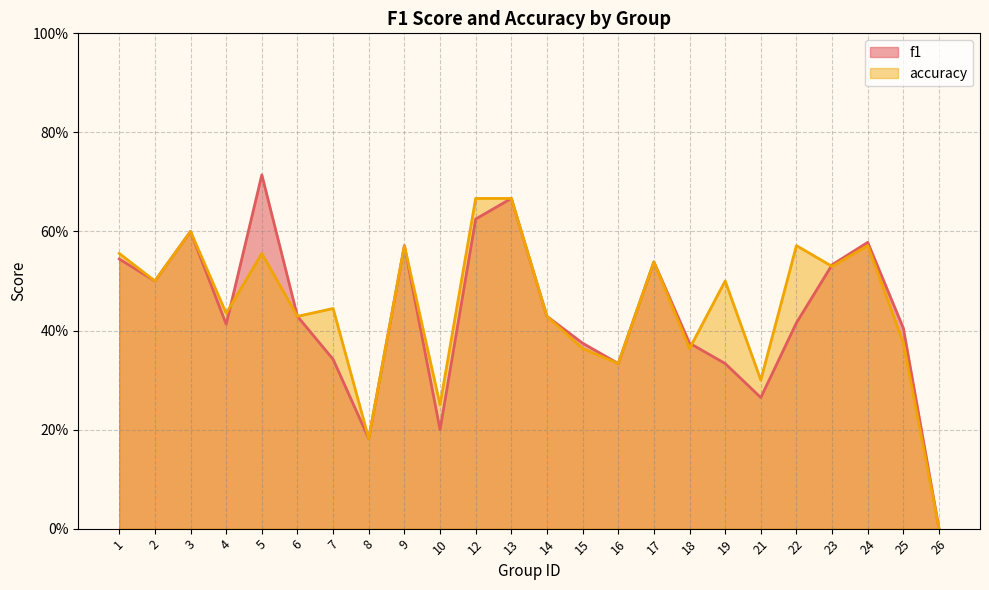

What value does the accuracy series have at 3?

0.6